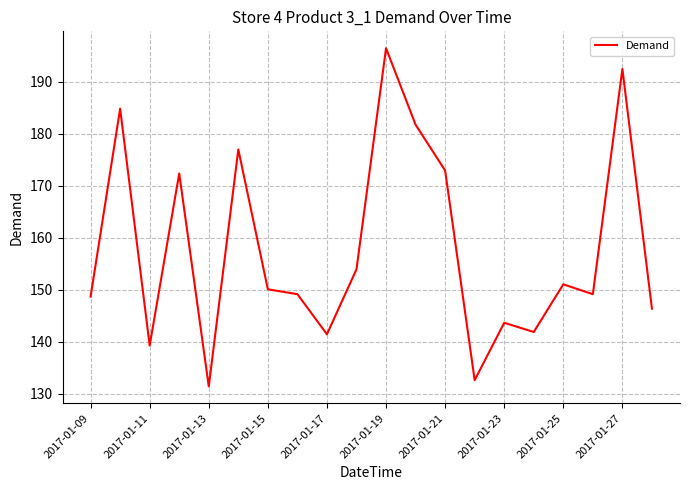

What is the maximum value shown in the chart?

196.4